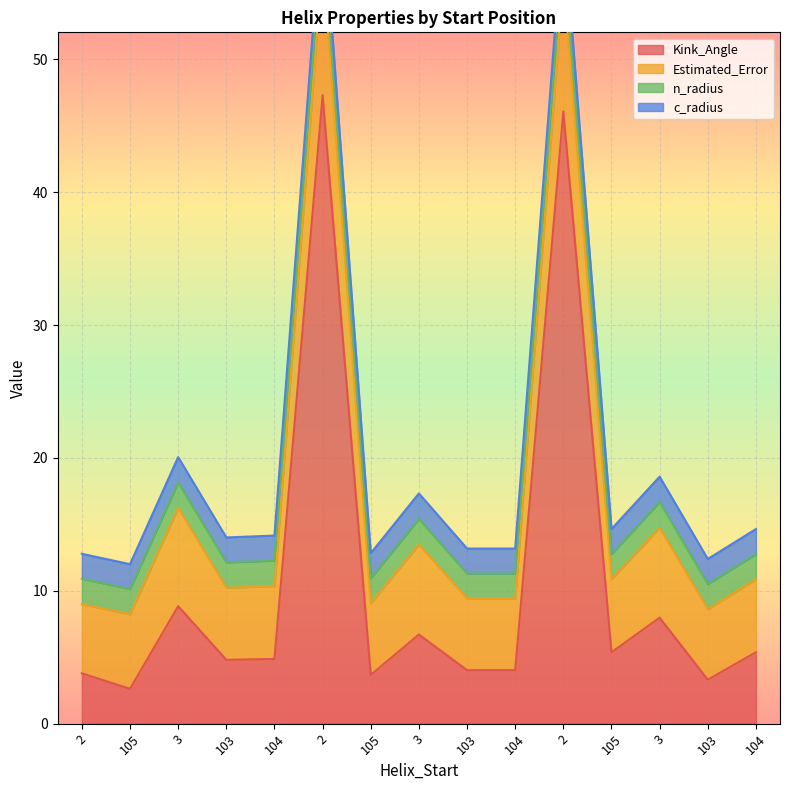

The Kink_Angle series shows 2.9 at 3. True or false?

False